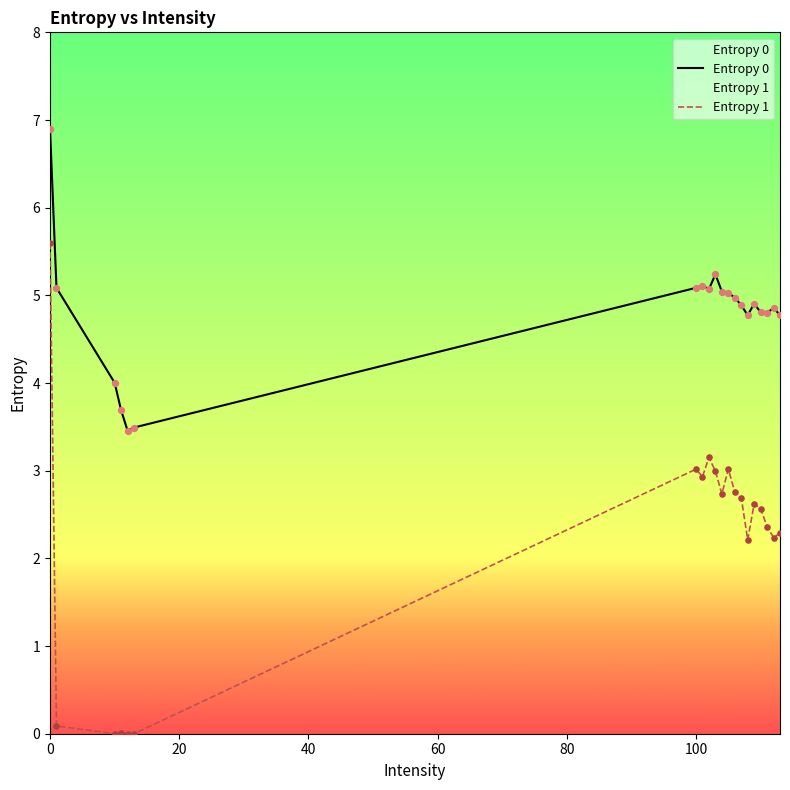

What are all the series names shown in the legend?

Entropy 0, Entropy 1